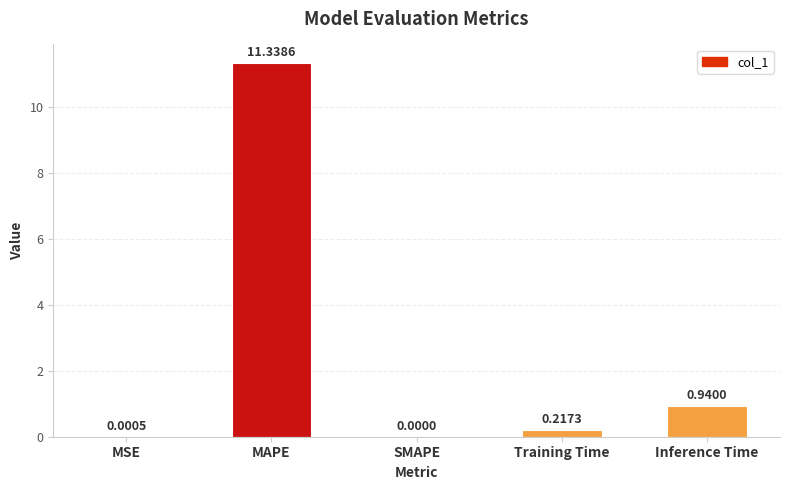

What is the difference between the values at Training Time and MAPE?

11.1